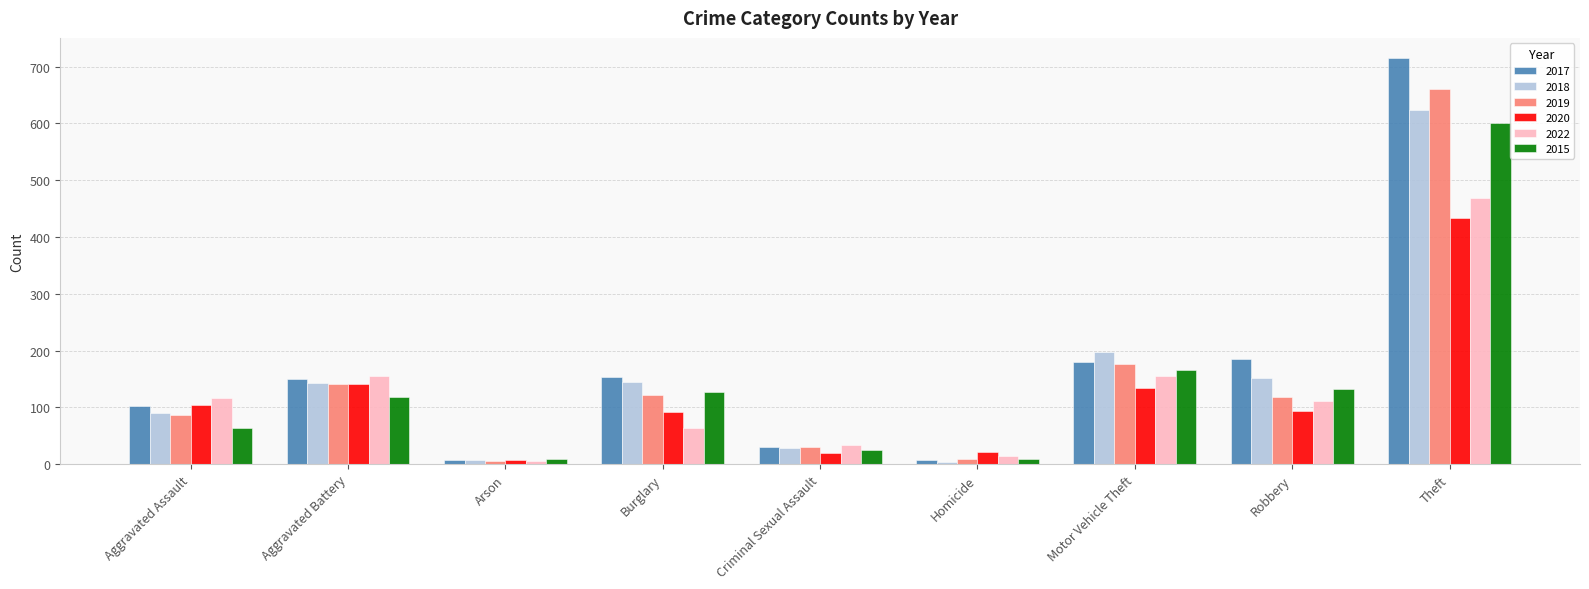

How many bars are there in each group?

6